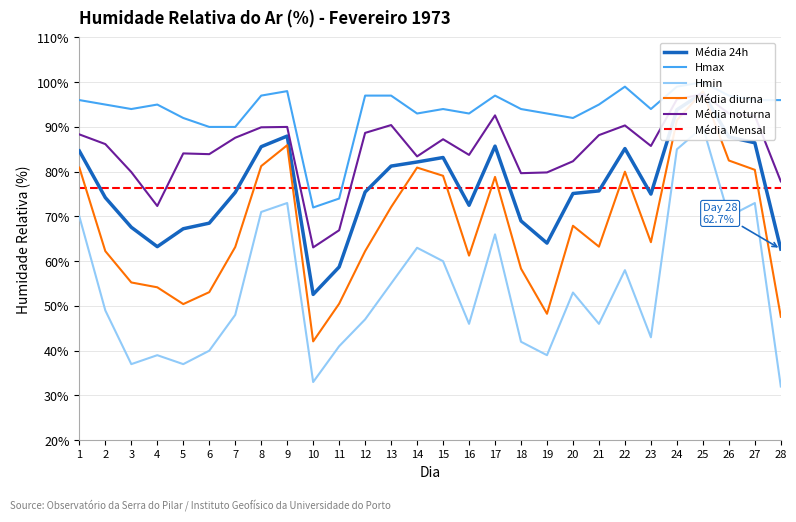

At 13, list the series in order from largest to smallest.

Hmax, Média noturna, Média 24h, Média diurna, Hmin